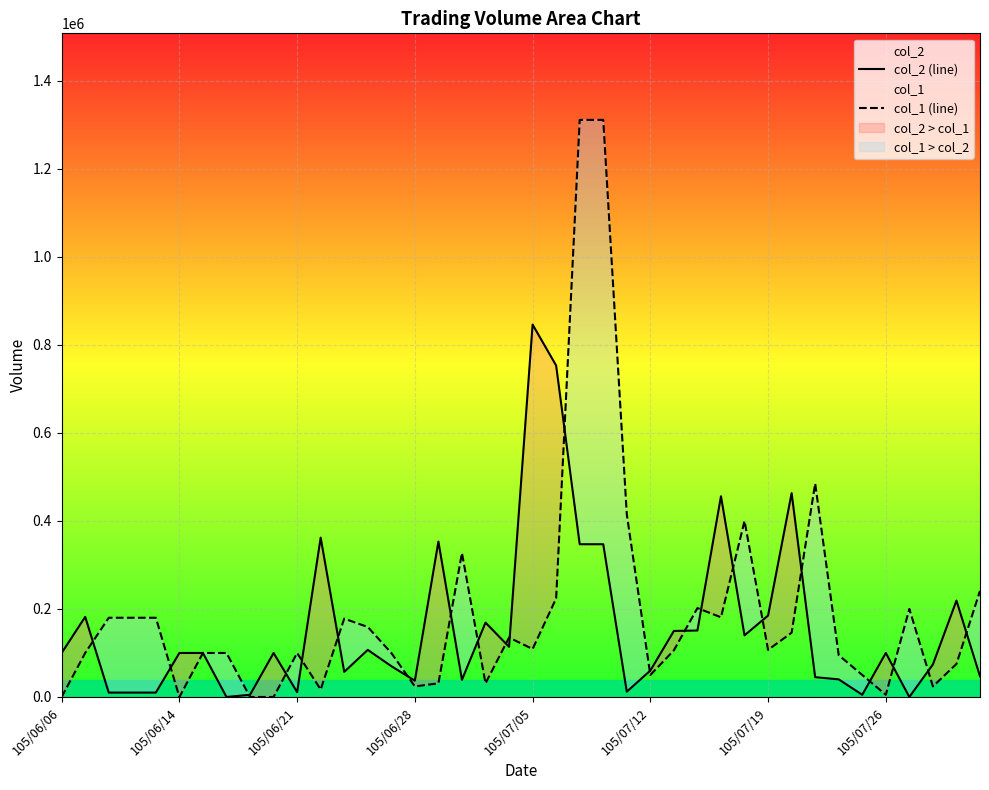

Rank the series by their maximum value, from highest to lowest.

col_1 (line), col_2 (line)